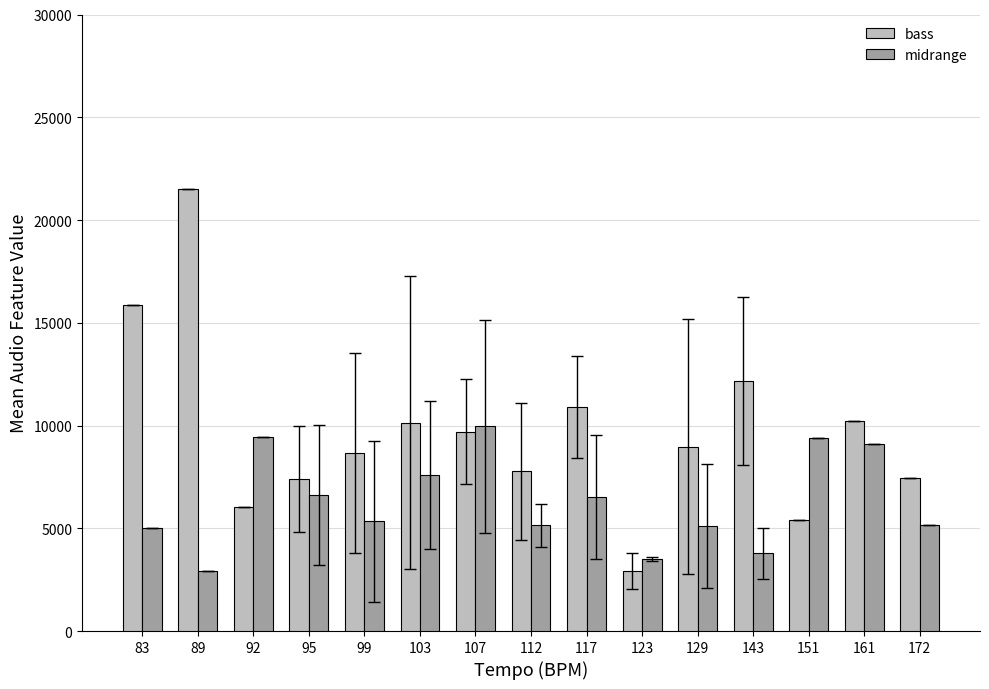

Rank the series by their maximum value, from highest to lowest.

bass, midrange